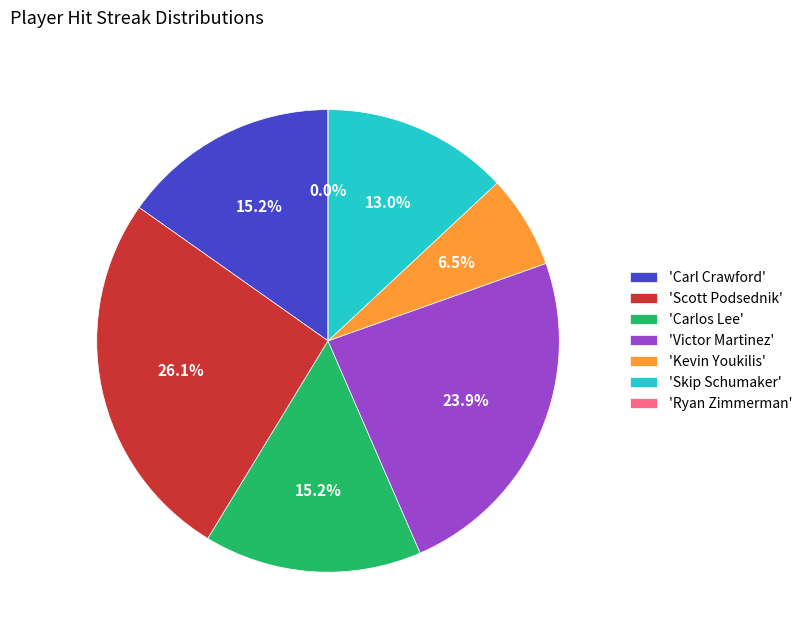

To the nearest percent, what is the average slice percentage?

14%